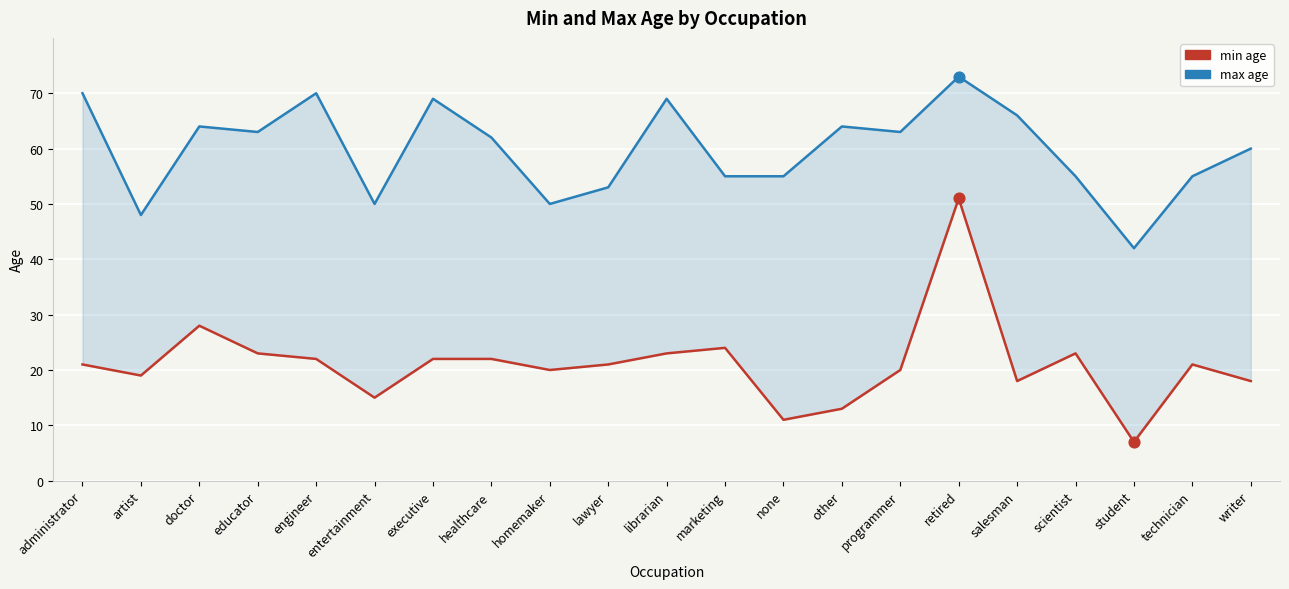

Which series contains the highest Y value?

max